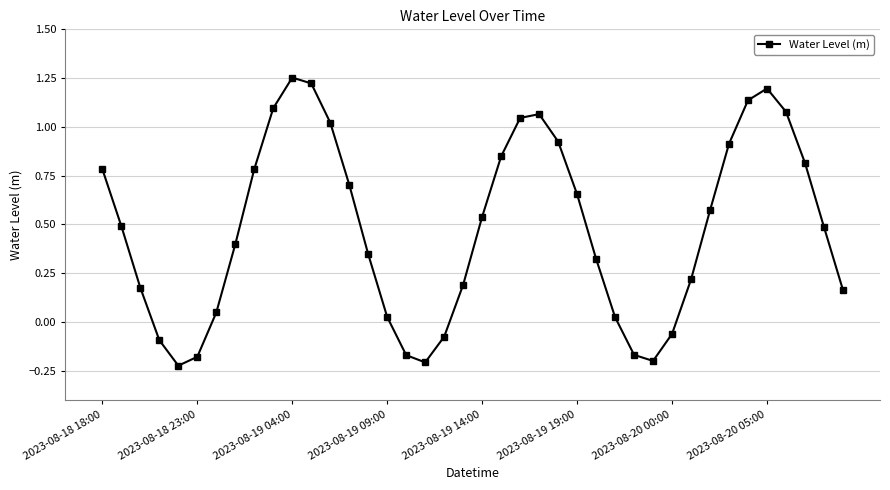

True or false: the data has more than 0 interior local peaks.

True